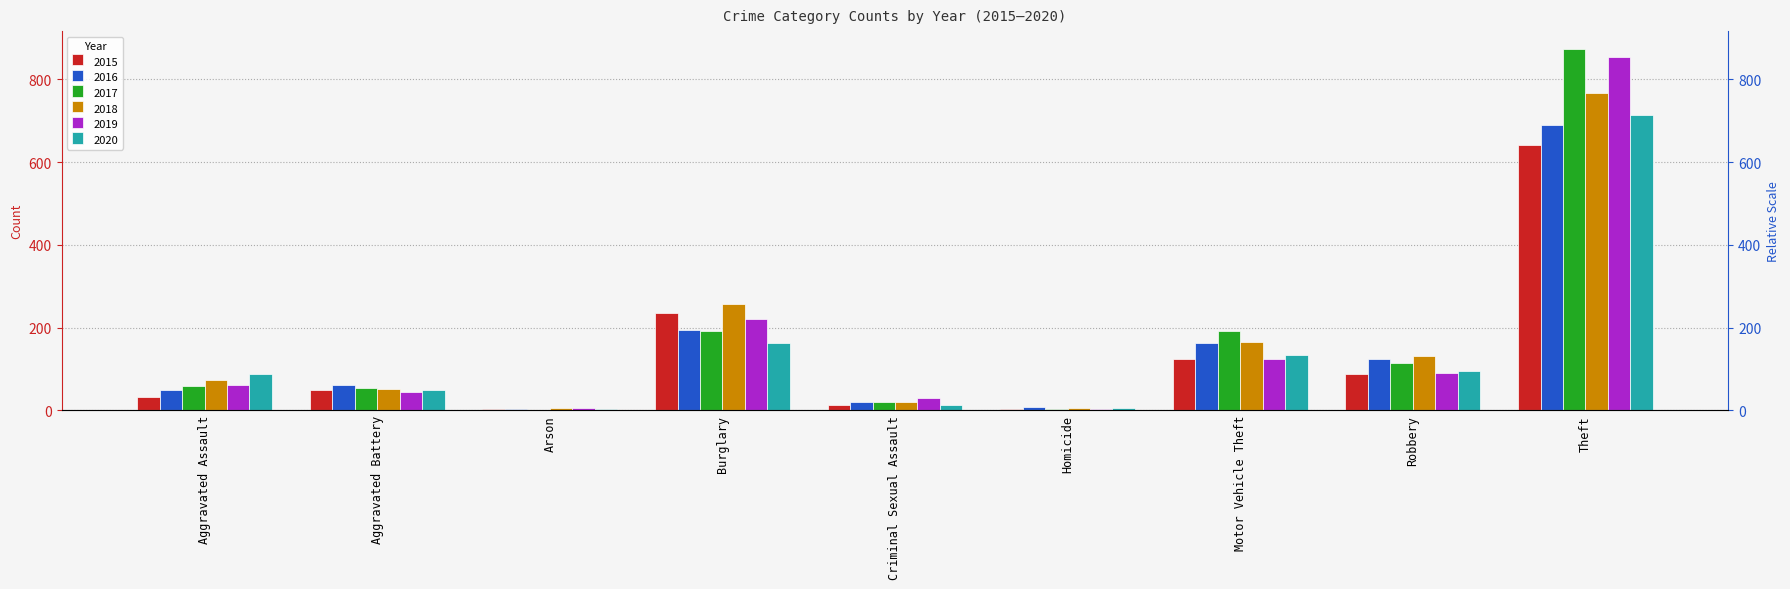

What is the difference between the maximum and minimum values in the 2019 series?

852